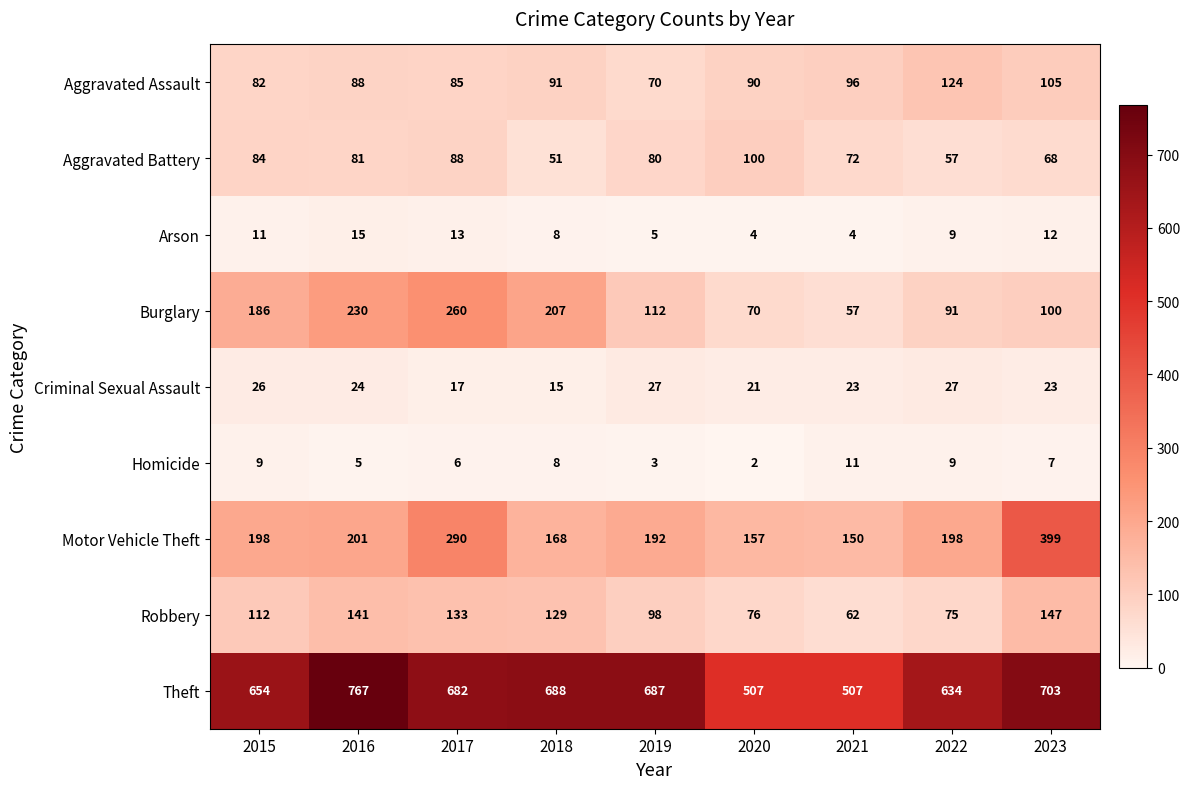

The Aggravated Battery series shows 81 at 2016. True or false?

True